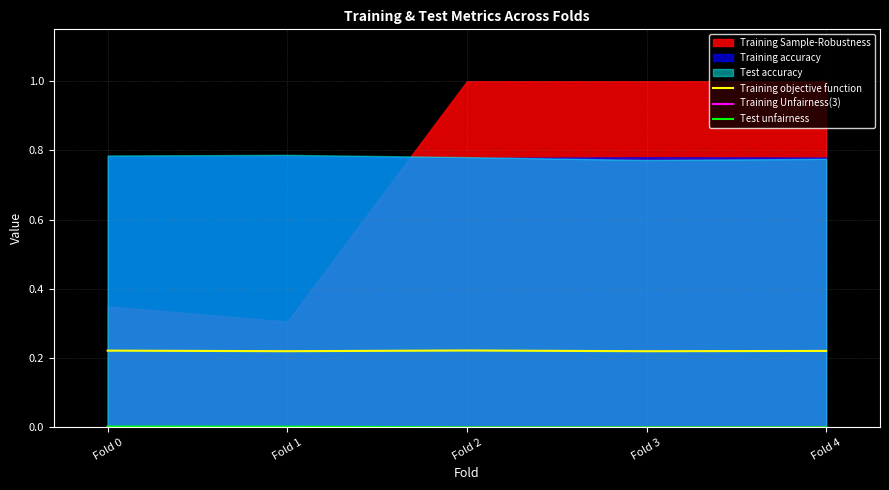

Count the Training Unfairness(3) values in the range 0 to 1.

5